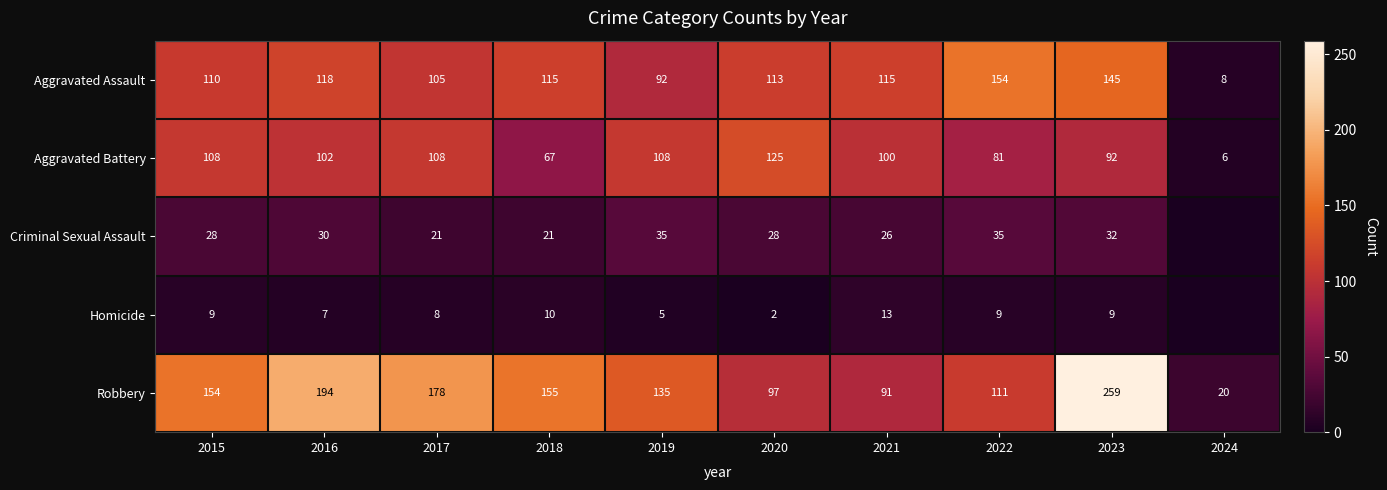

Is it true that Homicide equals 14 at 2023?

False